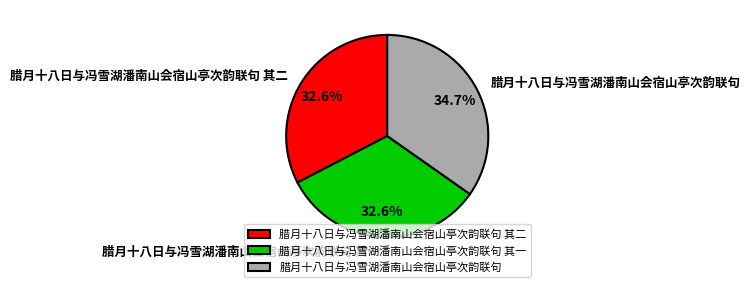

Combined, what portion of the pie is 腊月十八日与冯雪湖潘南山会宿山亭次韵联句 其二 and 腊月十八日与冯雪湖潘南山会宿山亭次韵联句 其一?

65.3%